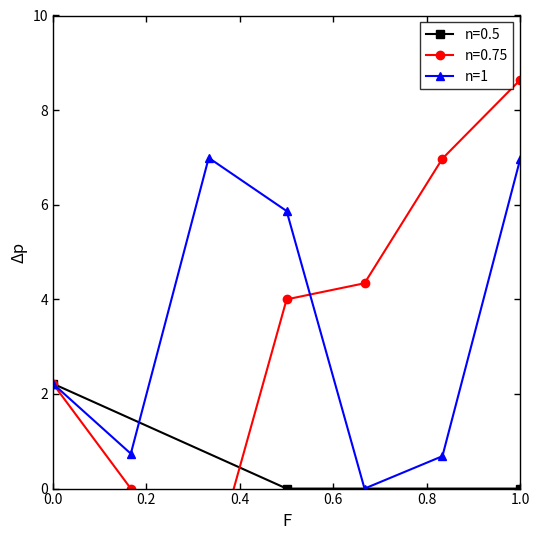

Does the chart have visible grid lines?

No